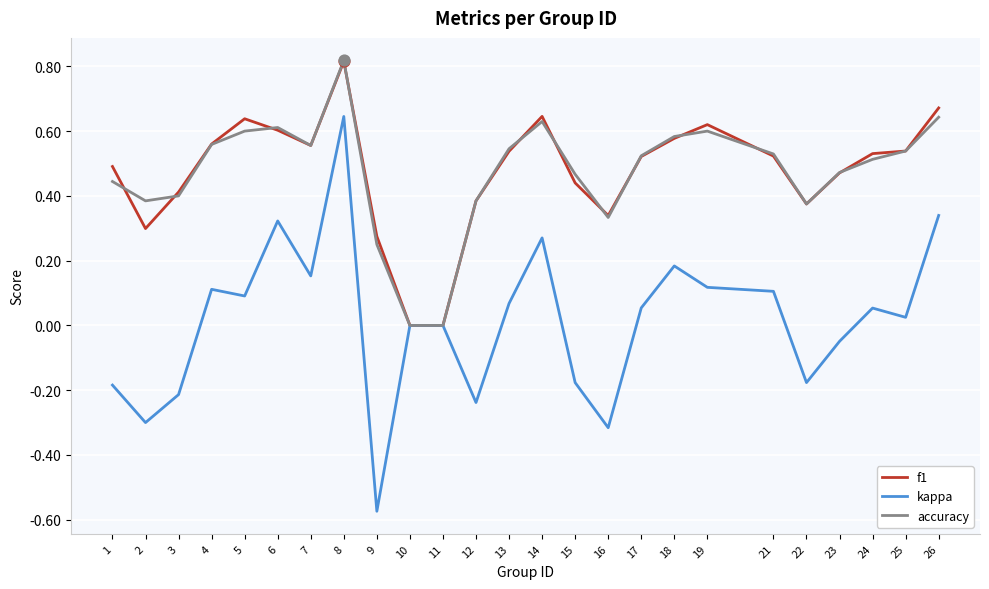

What is the total value across all series at 26?

1.7